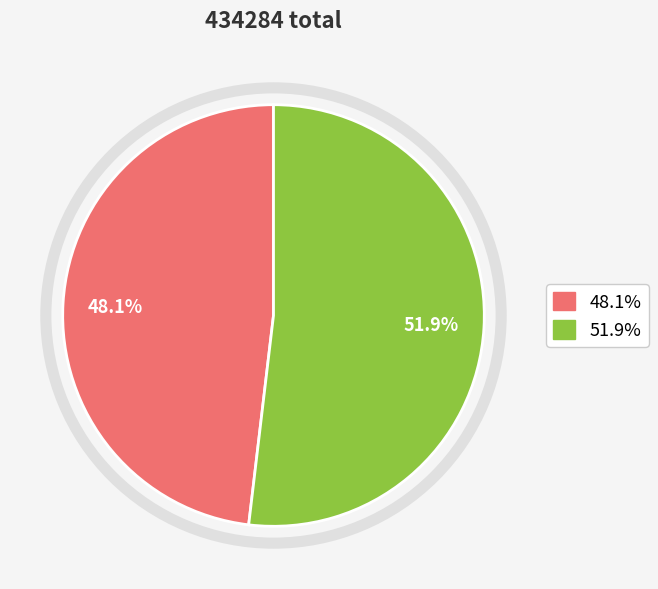

To the nearest percent, what is the average slice percentage?

50%